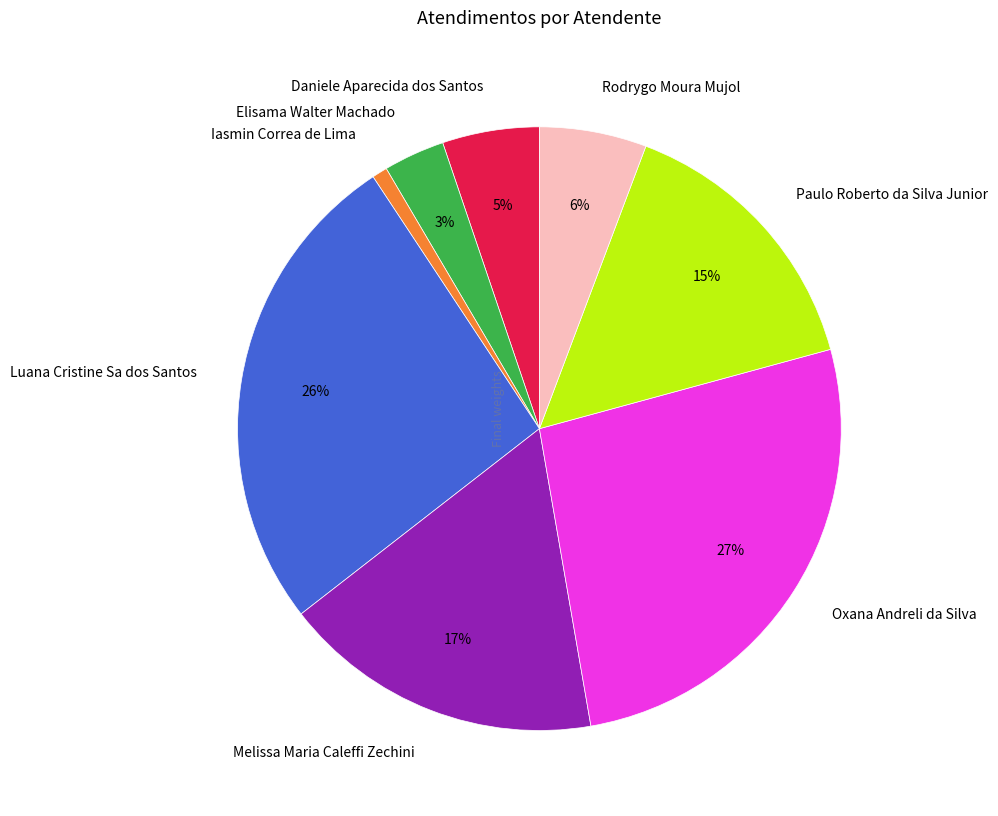

To the nearest percent, what is the average slice percentage?

12%